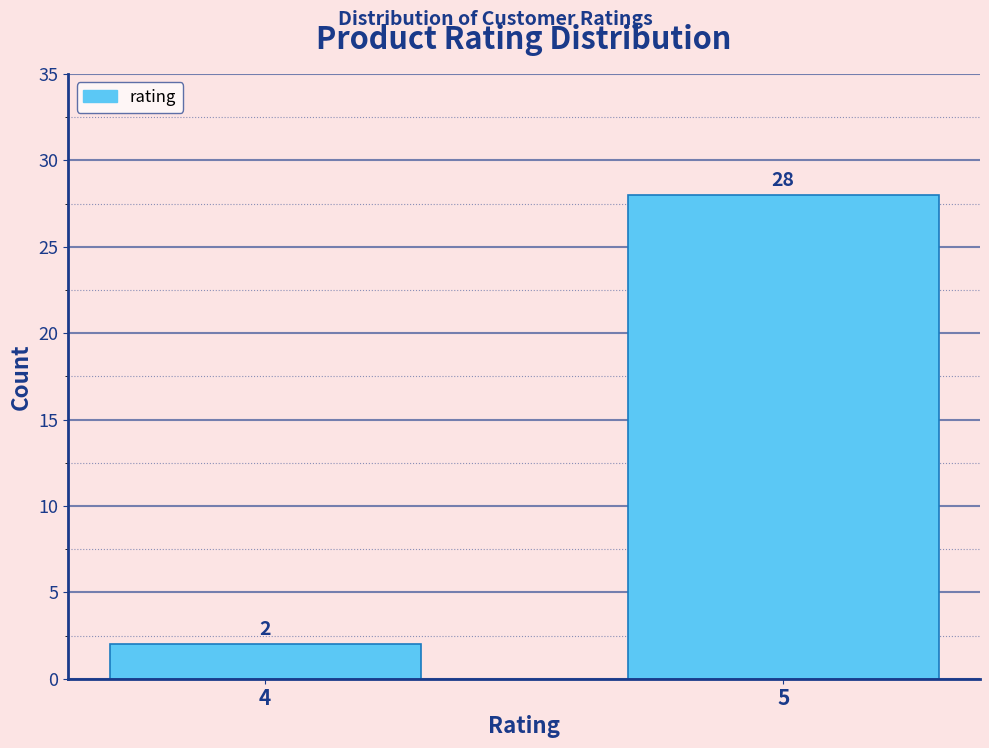

Reading left to right, transcribe all the data shown in this chart.

2	28